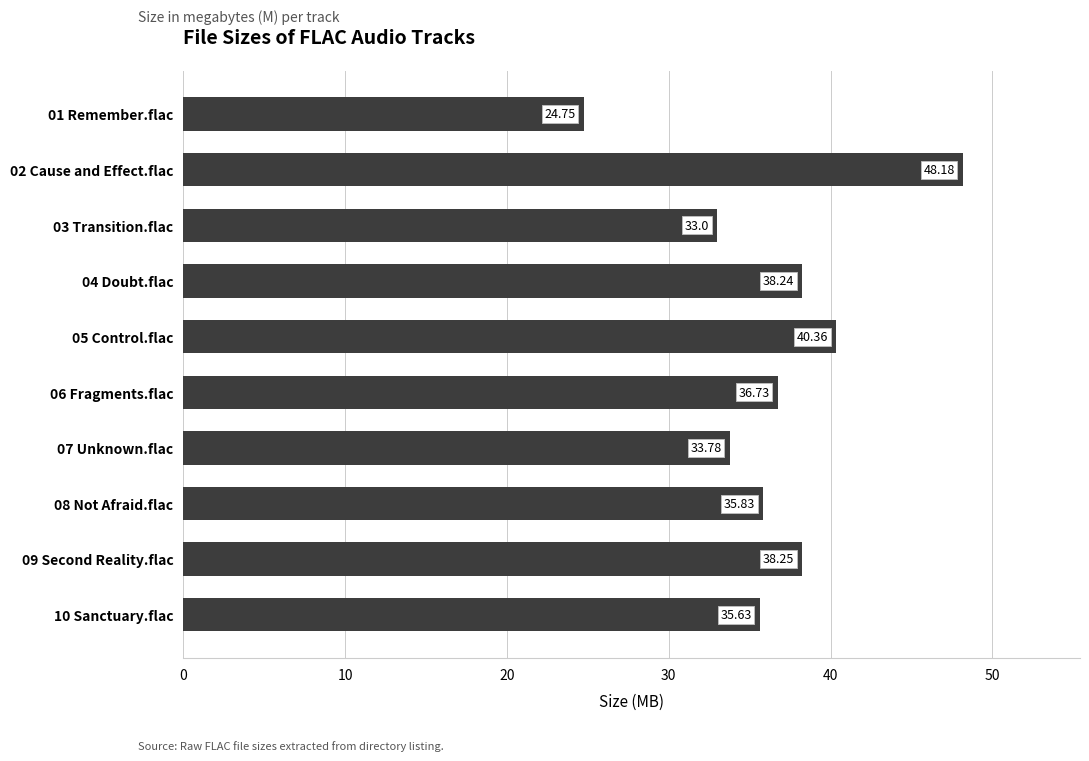

Between 07 Unknown.flac and 04 Doubt.flac, which is larger?

04 Doubt.flac